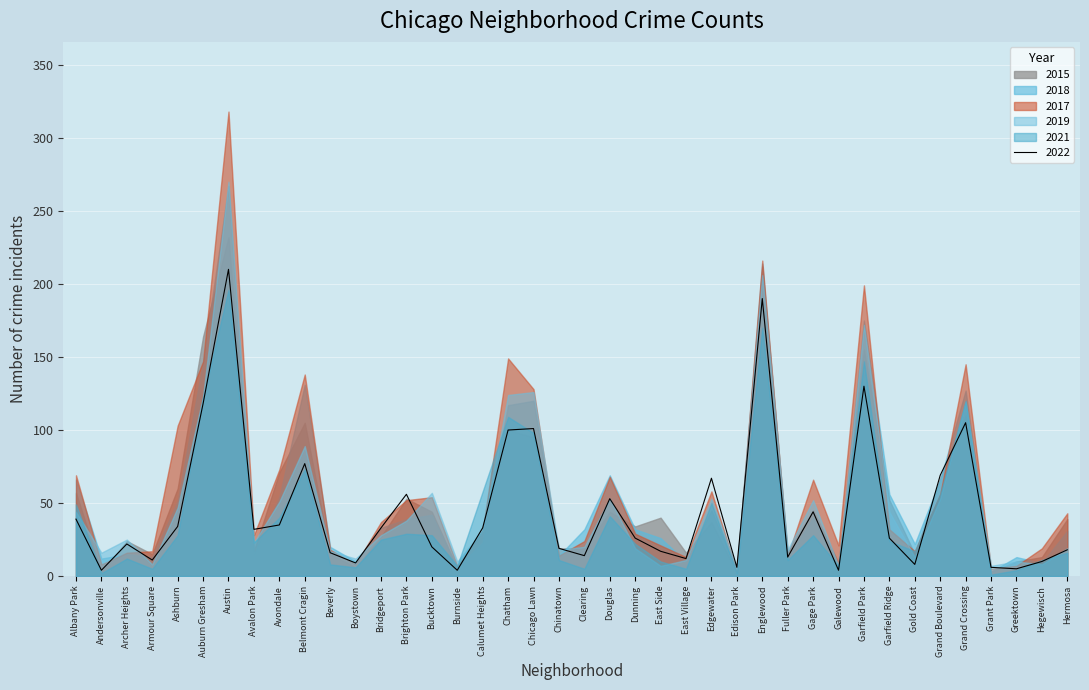

The 2022 series shows 39 at Albany Park. True or false?

True